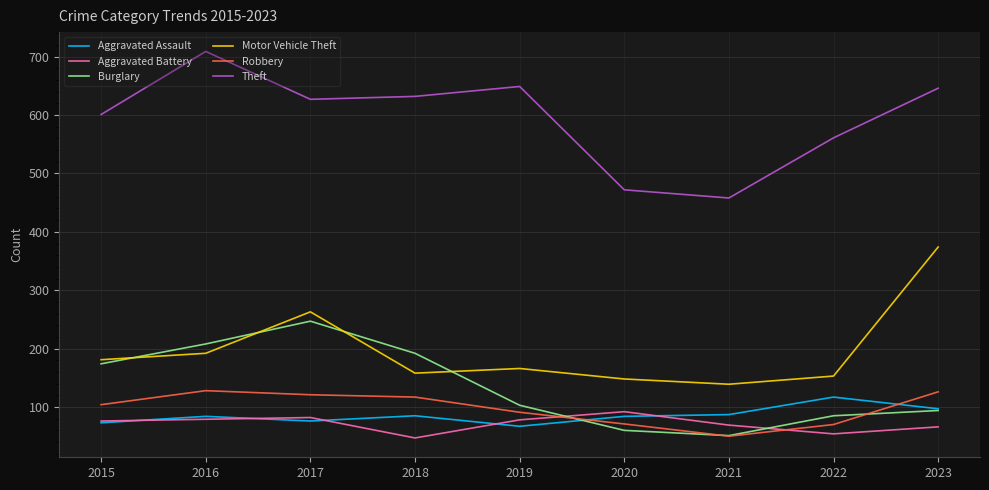

What is the minimum value shown in the chart?

47